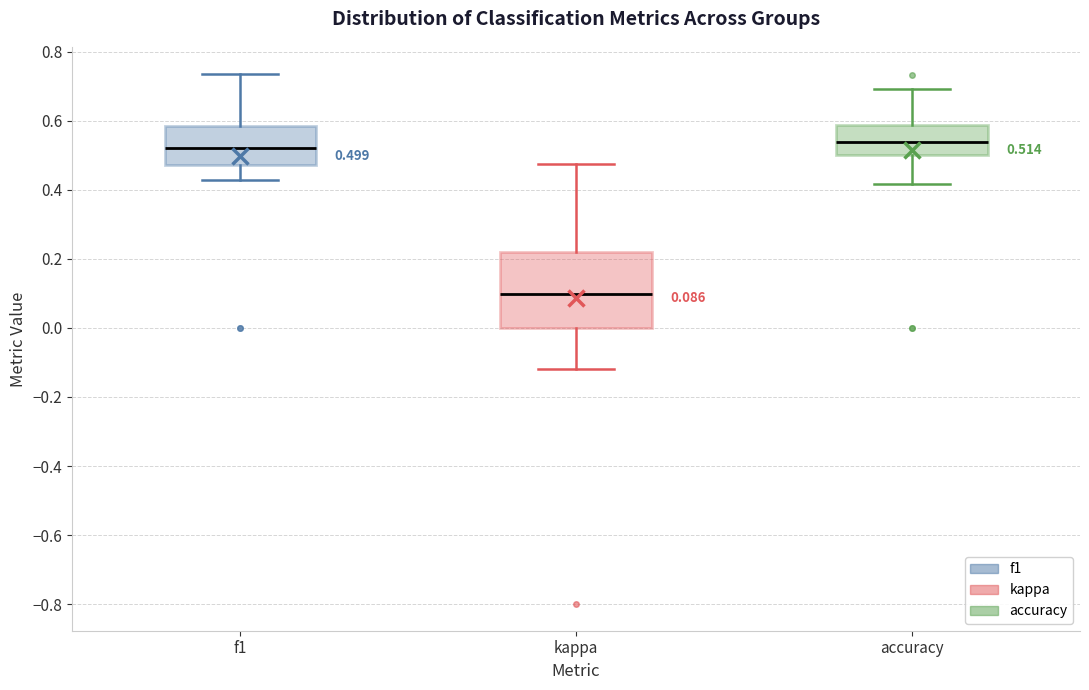

Which box is the tallest, from its lower edge to its upper edge?

kappa